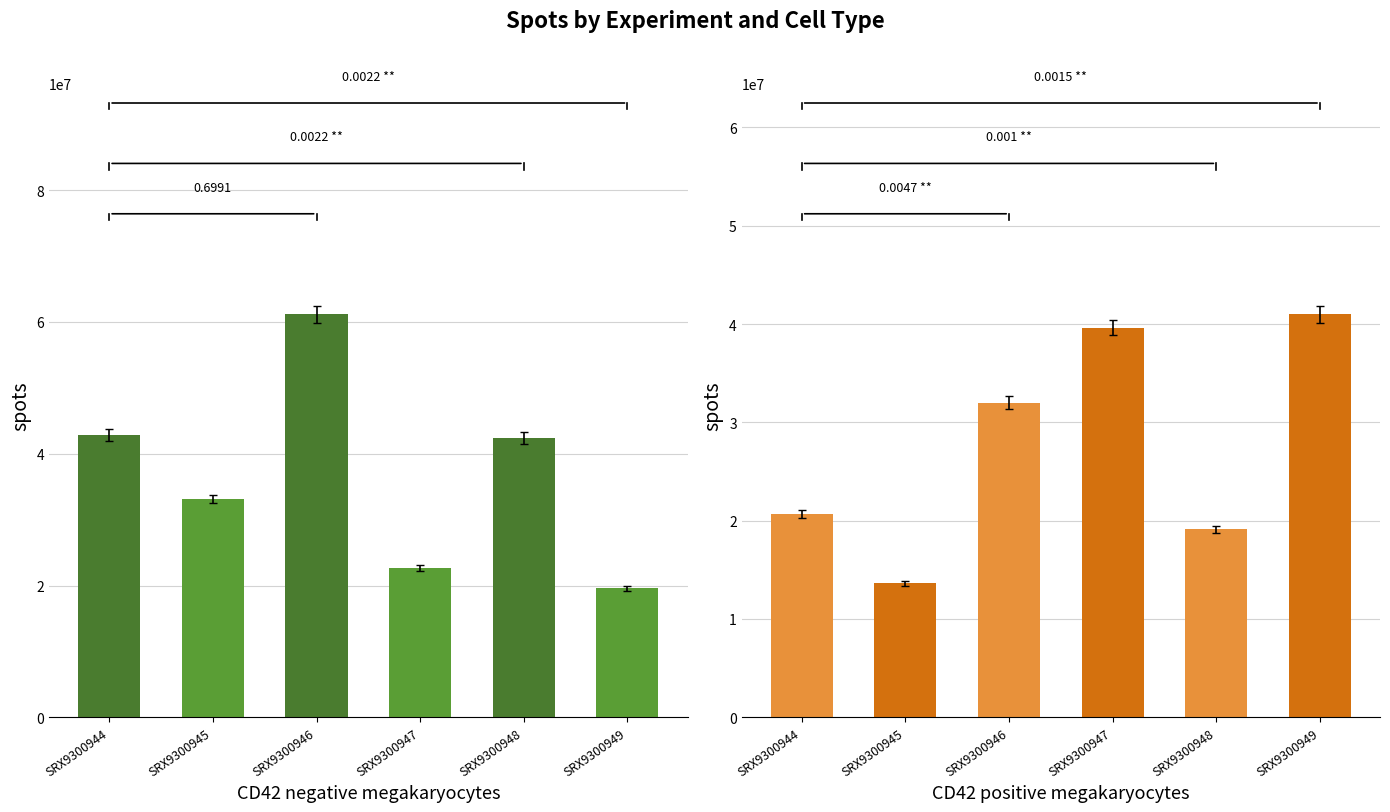

Reading right to left, transcribe all the data shown in this chart.

CD42 negative megakaryocytes: 19578821	42380252	22714587	61134094	33126764	42840302
CD42 positive megakaryocytes: 40971307	19116942	39626434	31994161	13608607	20684823